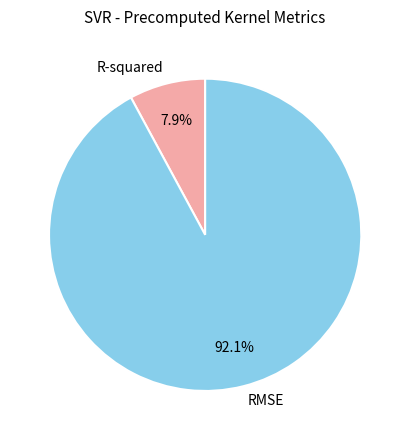

To the nearest percent, what portion does R-squared represent?

8%